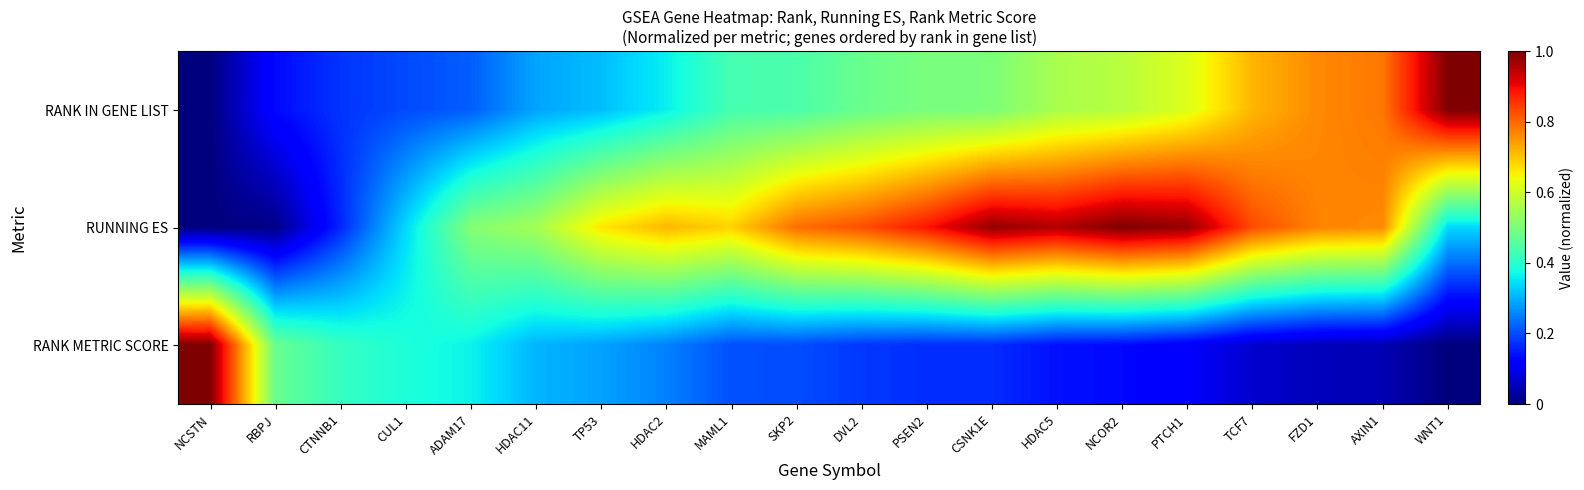

At which category is the sum across all series the highest?

PTCH1